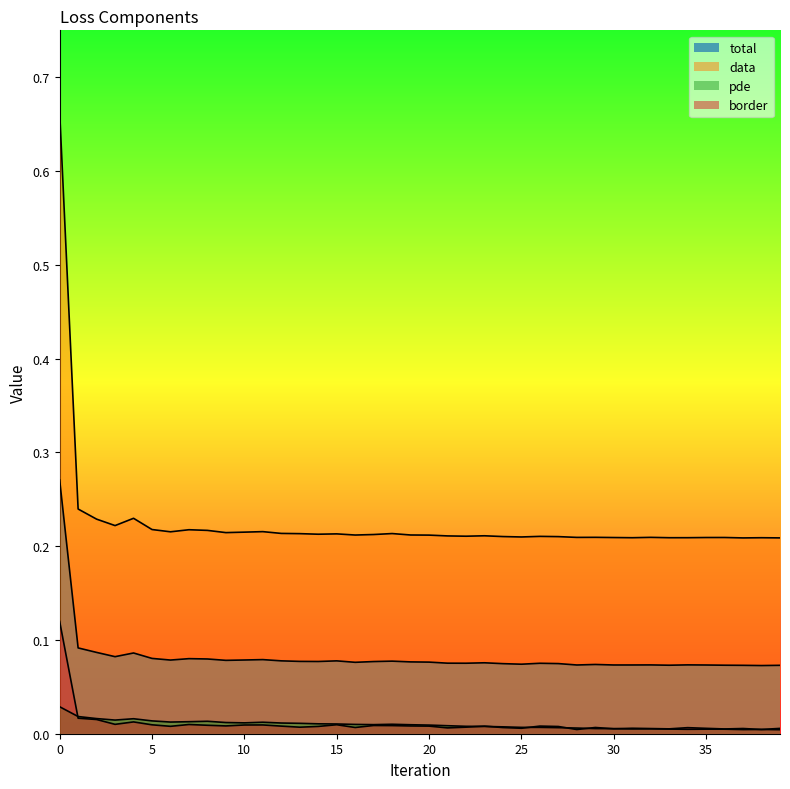

Reading left to right, list all the values displayed in this chart.

total: 0.3	0.1	0.1	0.1	0.1	0.1	0.1	0.1	0.1	0.1	0.1	0.1	0.1	0.1	0.1	0.1	0.1	0.1	0.1	0.1	0.1	0.1	0.1	0.1	0.1	0.1	0.1	0.1	0.1	0.1	0.1	0.1	0.1	0.1	0.1	0.1	0.1	0.1	0.1	0.1
data: 0.7	0.2	0.2	0.2	0.2	0.2	0.2	0.2	0.2	0.2	0.2	0.2	0.2	0.2	0.2	0.2	0.2	0.2	0.2	0.2	0.2	0.2	0.2	0.2	0.2	0.2	0.2	0.2	0.2	0.2	0.2	0.2	0.2	0.2	0.2	0.2	0.2	0.2	0.2	0.2
pde: 0.0	0.0	0.0	0.0	0.0	0.0	0.0	0.0	0.0	0.0	0.0	0.0	0.0	0.0	0.0	0.0	0.0	0.0	0.0	0.0	0.0	0.0	0.0	0.0	0.0	0.0	0.0	0.0	0.0	0.0	0.0	0.0	0.0	0.0	0.0	0.0	0.0	0.0	0.0	0.0
border: 0.1	0.0	0.0	0.0	0.0	0.0	0.0	0.0	0.0	0.0	0.0	0.0	0.0	0.0	0.0	0.0	0.0	0.0	0.0	0.0	0.0	0.0	0.0	0.0	0.0	0.0	0.0	0.0	0.0	0.0	0.0	0.0	0.0	0.0	0.0	0.0	0.0	0.0	0.0	0.0